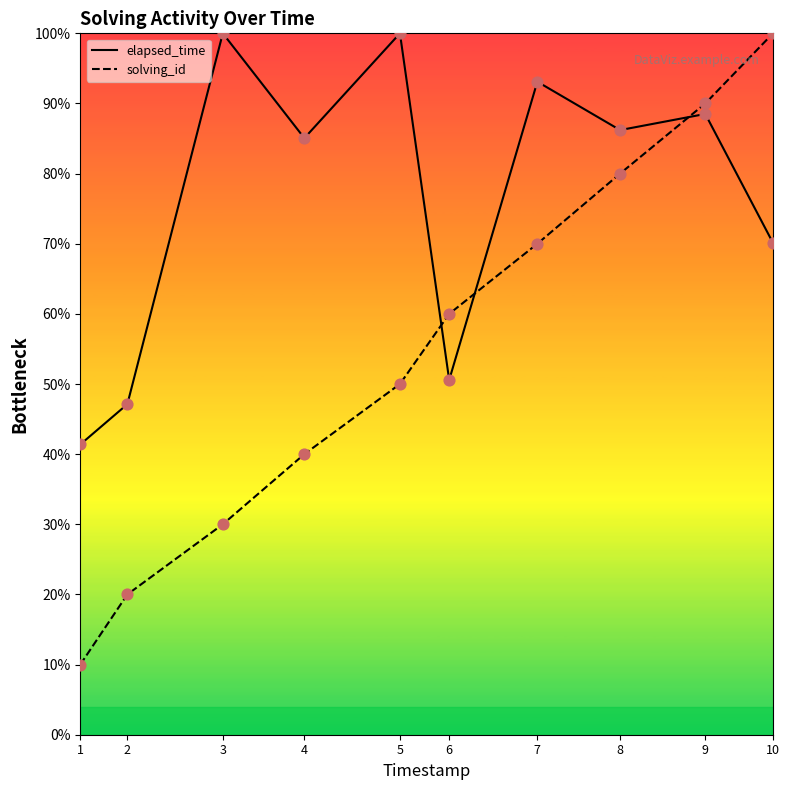

Is the value of elapsed_time at 6 greater than the value of solving_id at 8?

No